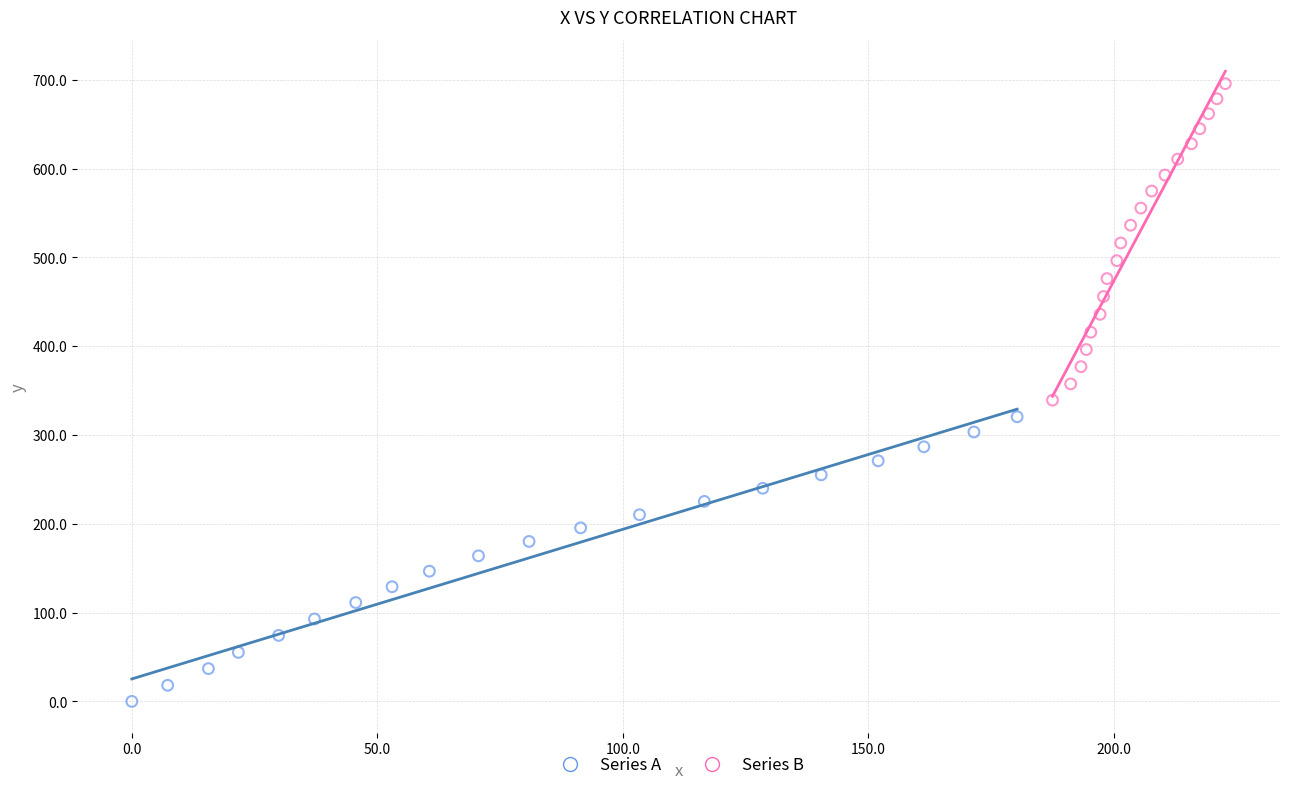

Which series reaches the minimum Y coordinate?

Series A